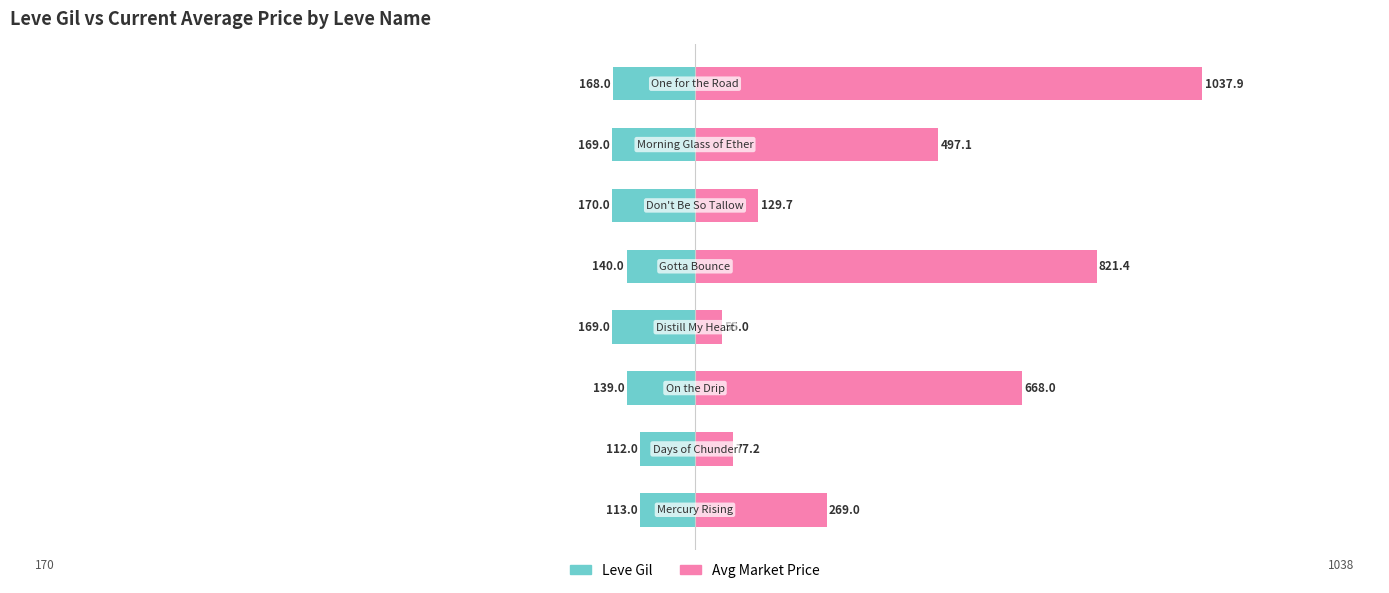

At how many categories does at least one series exceed 192?

5